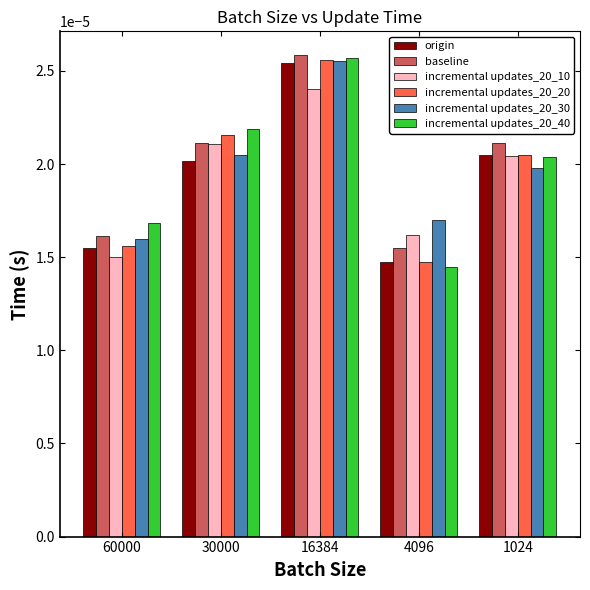

Which label corresponds to the smallest value in the chart?

4096